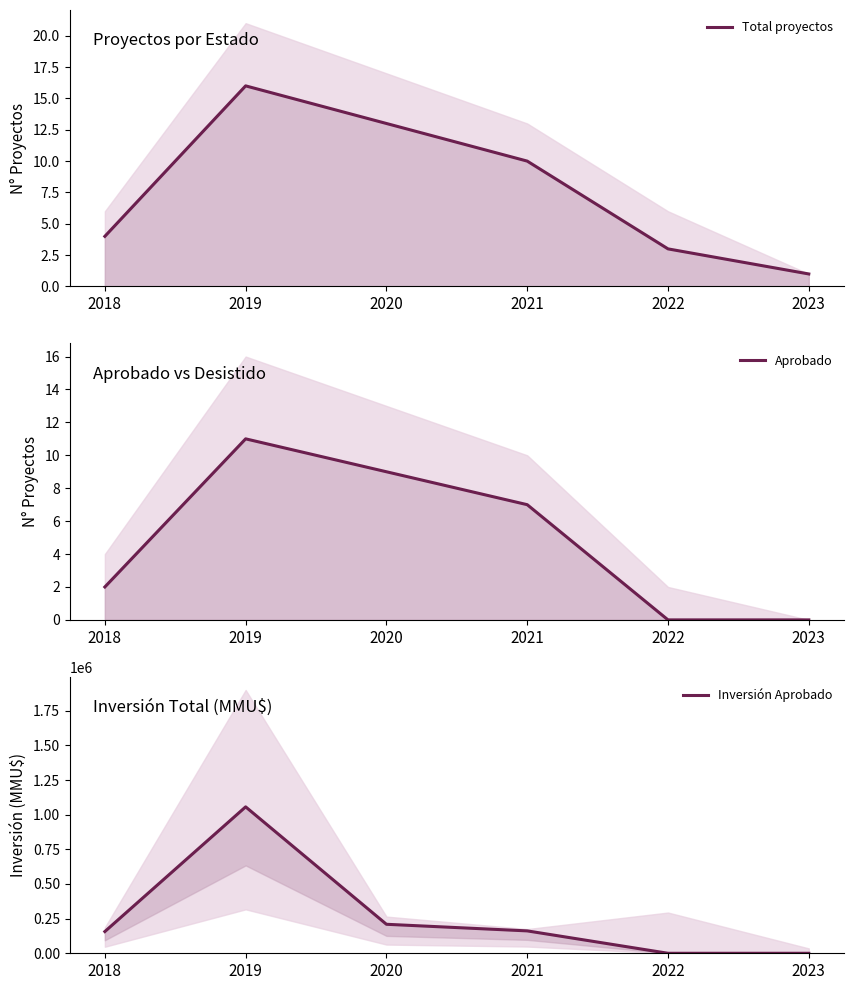

What is the sum of the Aprobado values at 2022 and 2019?

11